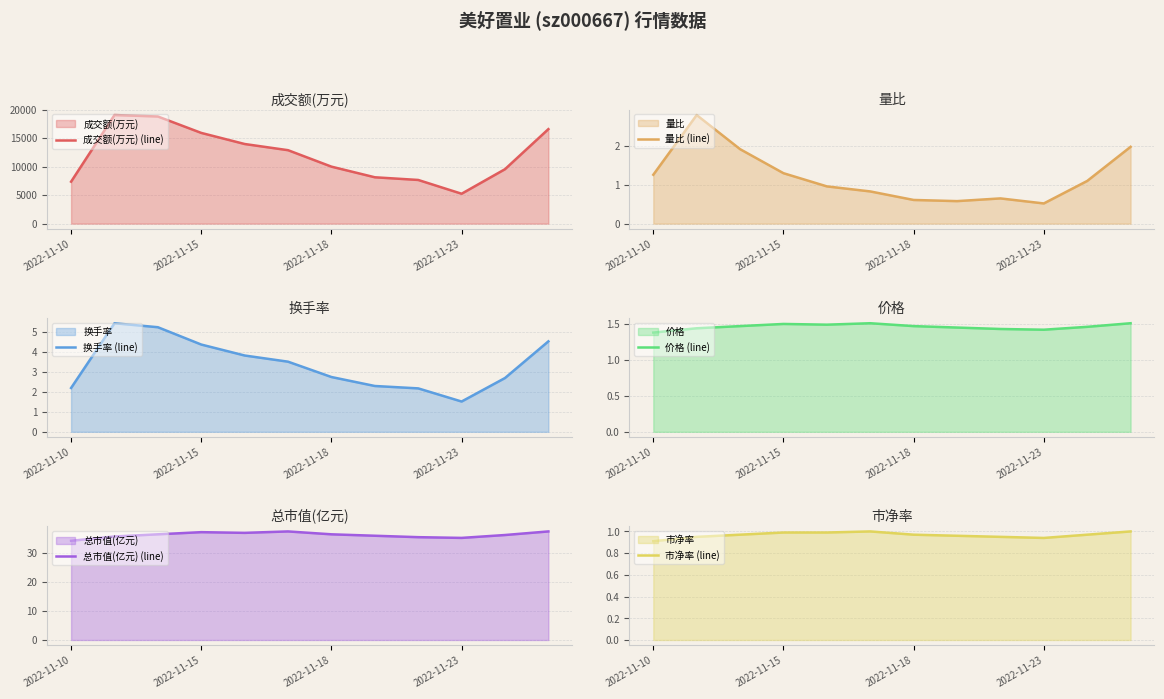

Where does the 量比 (line) series first go above 1?

2022-11-10